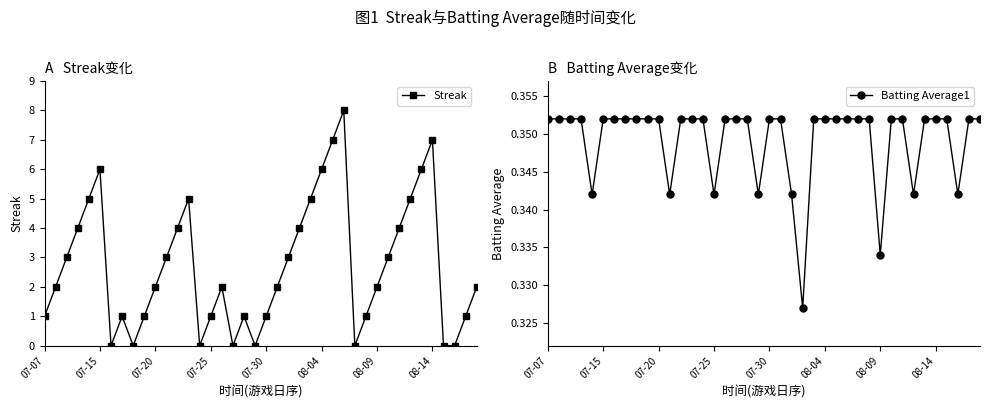

True or false: Batting Average1 has more than 1 interior local peaks.

False